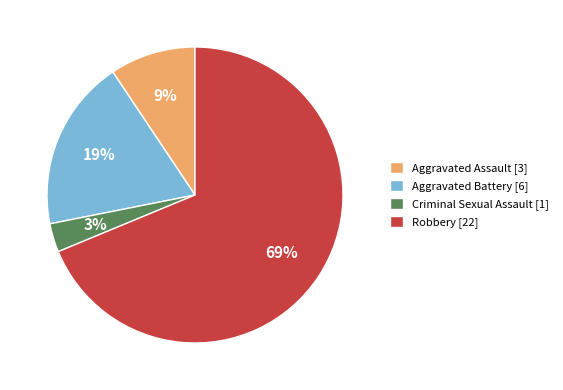

How many segments does this pie chart have?

4